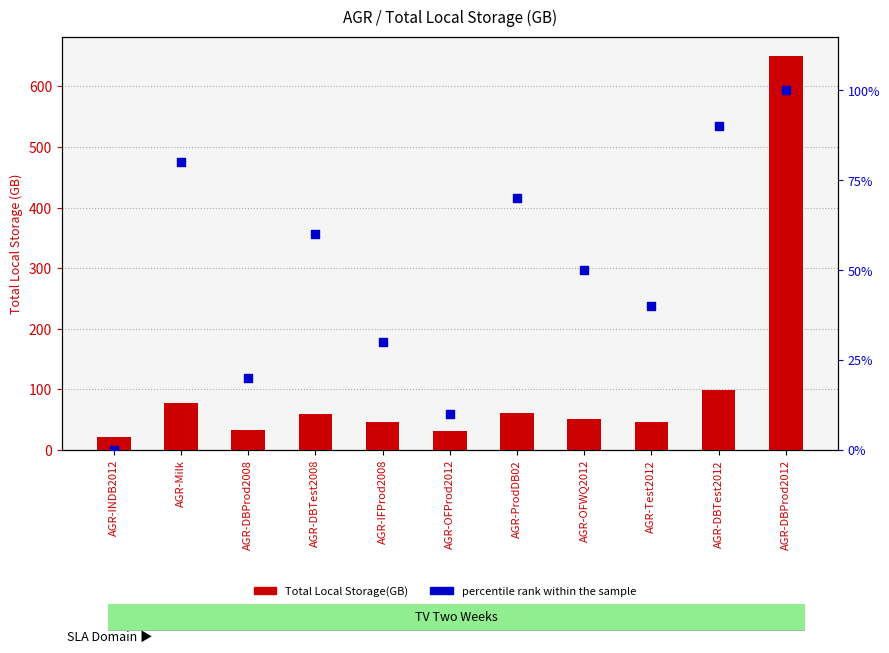

What is the total value across all series at AGR-INDB2012?

21.9